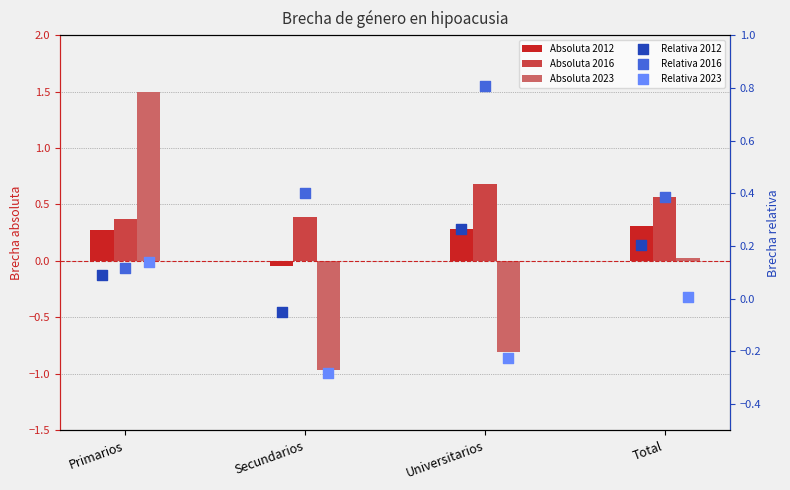

What is the total value across all series at Primarios?

2.5